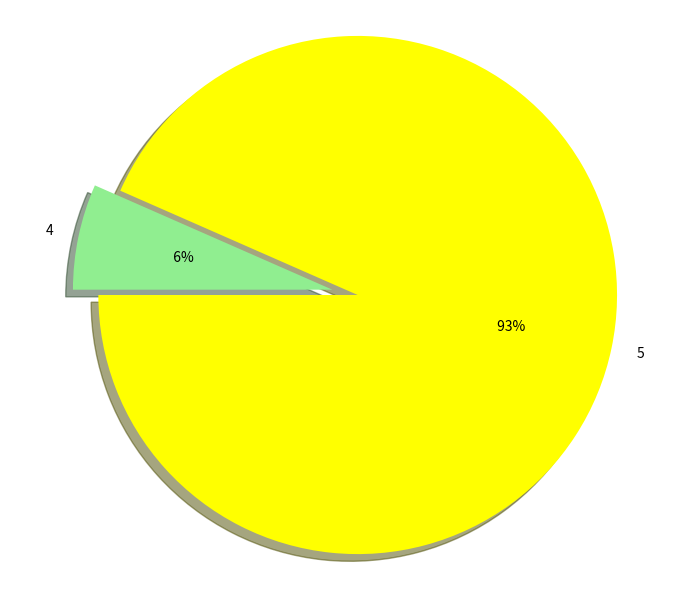

What percentage do 5 and 4 together represent?

100.0%